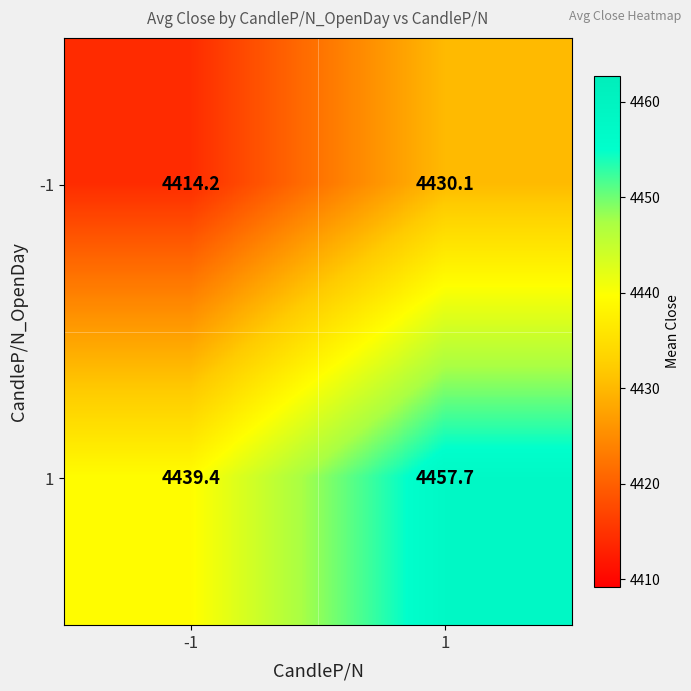

What is the sum of the 1 values at 1 and -1?

8897.1